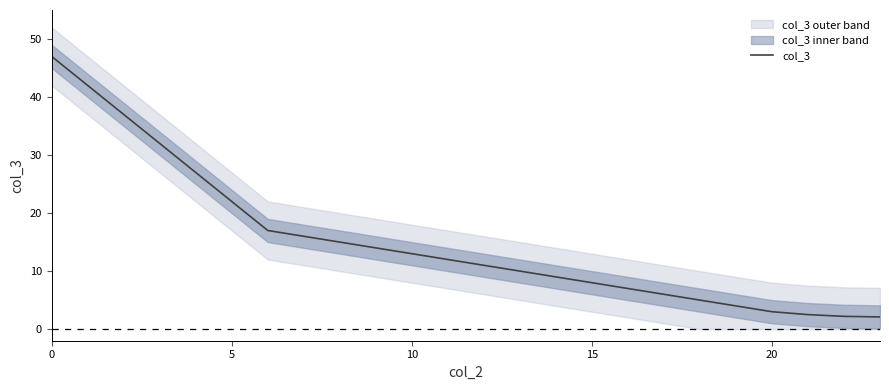

What is the difference between the maximum and minimum values?

44.9